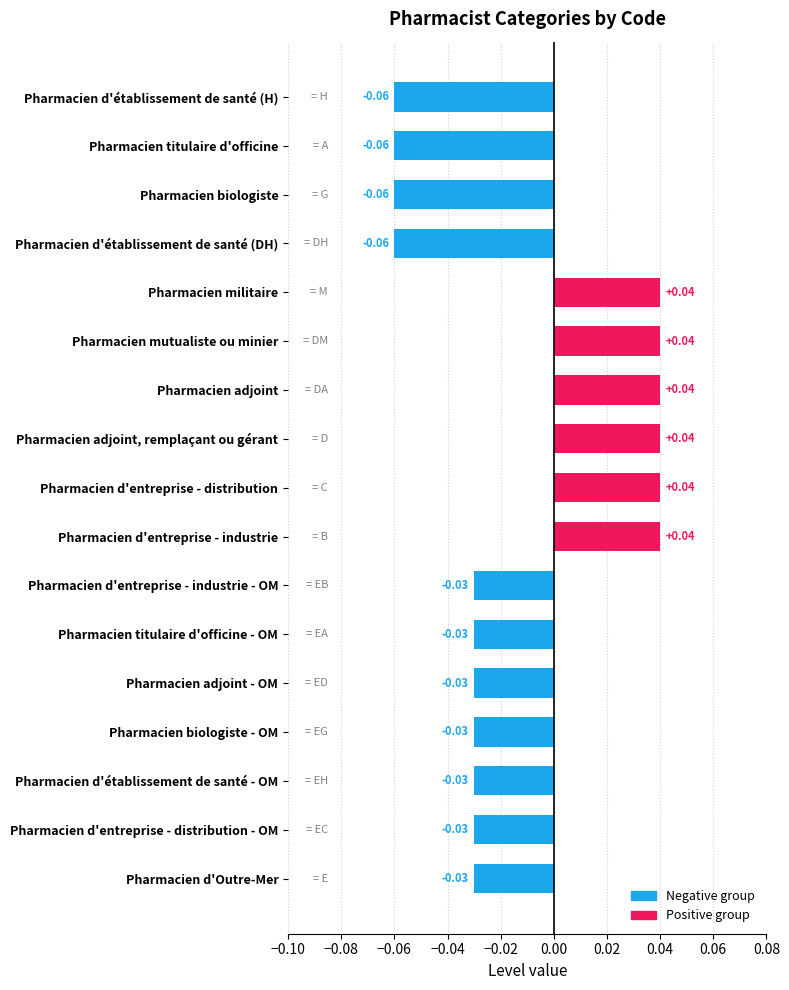

What is the label of the 13th bar from the bottom?

Pharmacien militaire